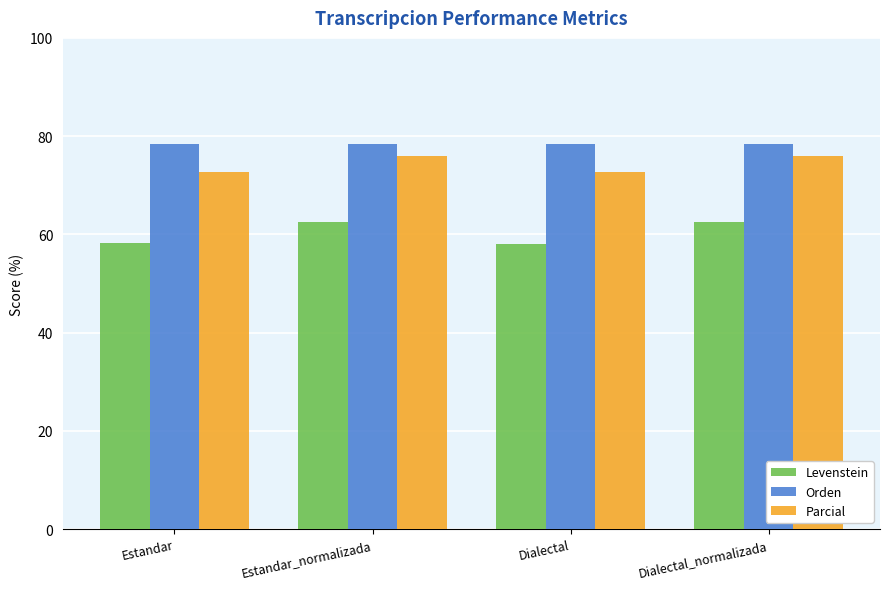

What is the spread (max minus min) of values at Estandar?

20.2